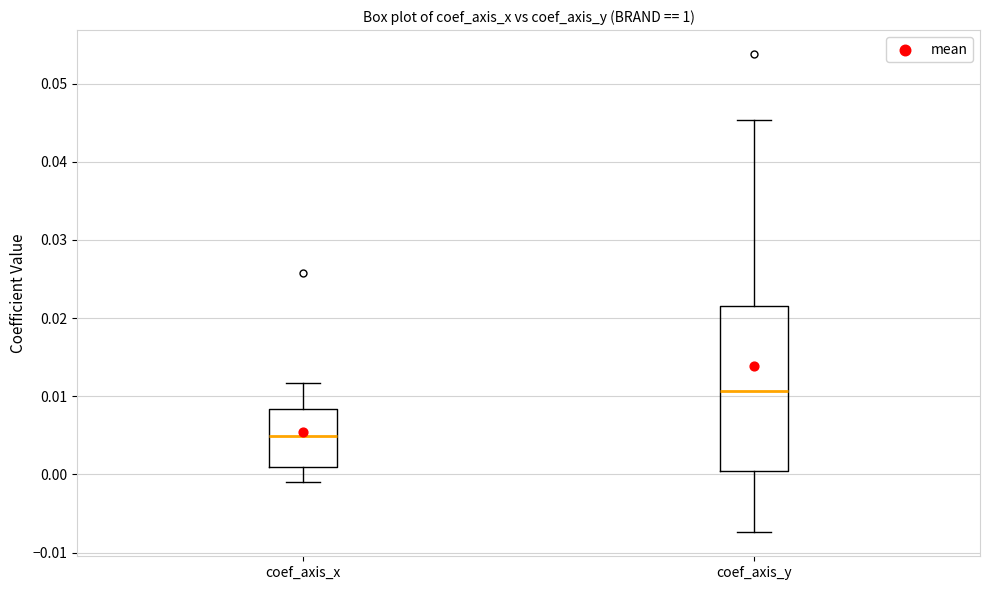

Comparing the boxes themselves (not the whiskers), which one is the tallest?

coef_axis_y